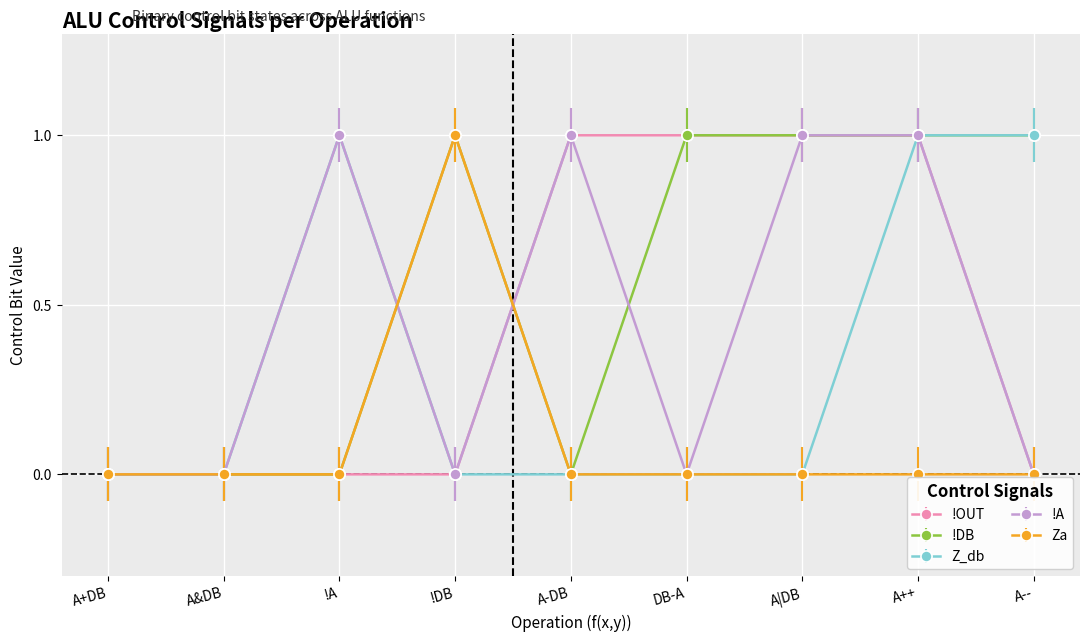

Count the number of categories in the chart.

9